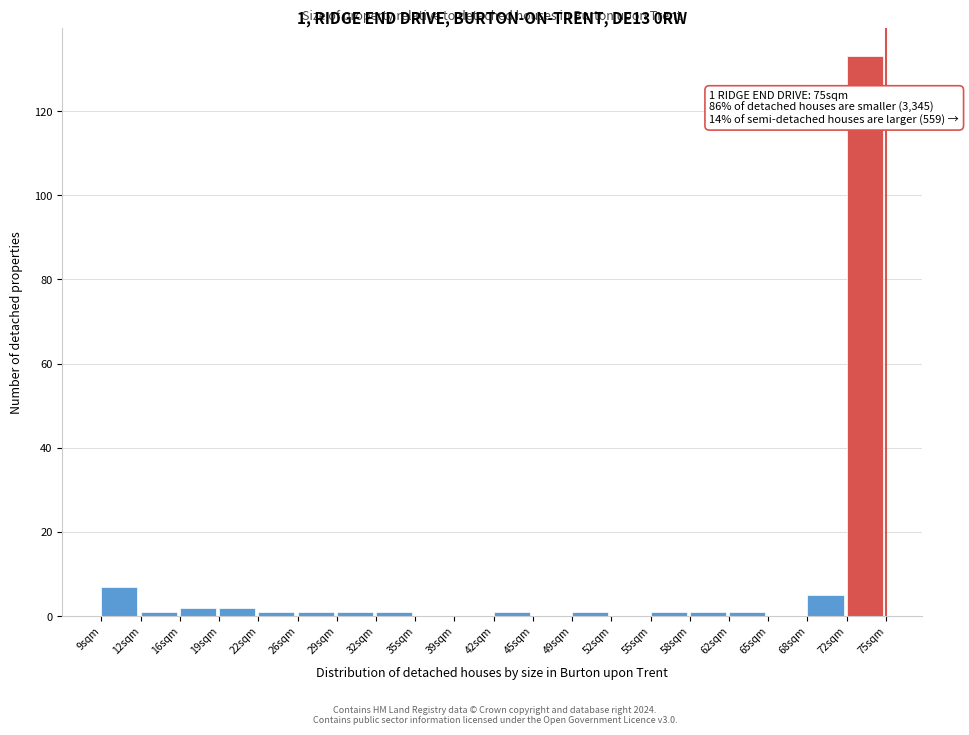

Over which range of the x-axis is the bar tallest?

71.7 to 75.0